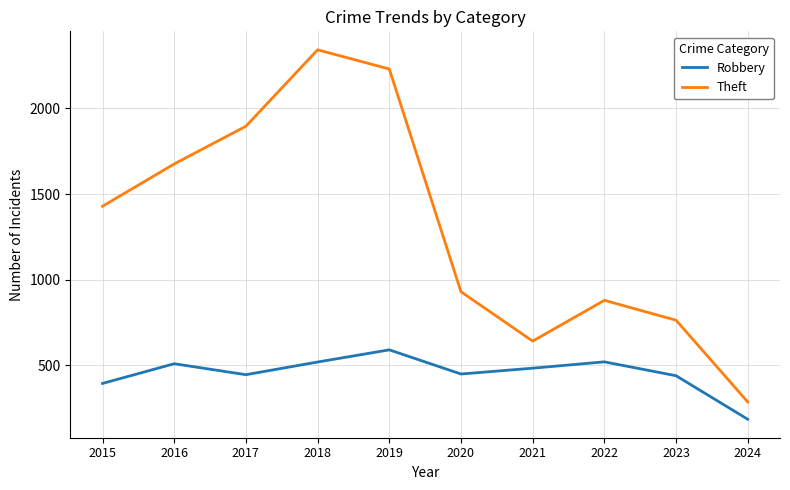

Rank the series by their average value, from lowest to highest.

Robbery, Theft